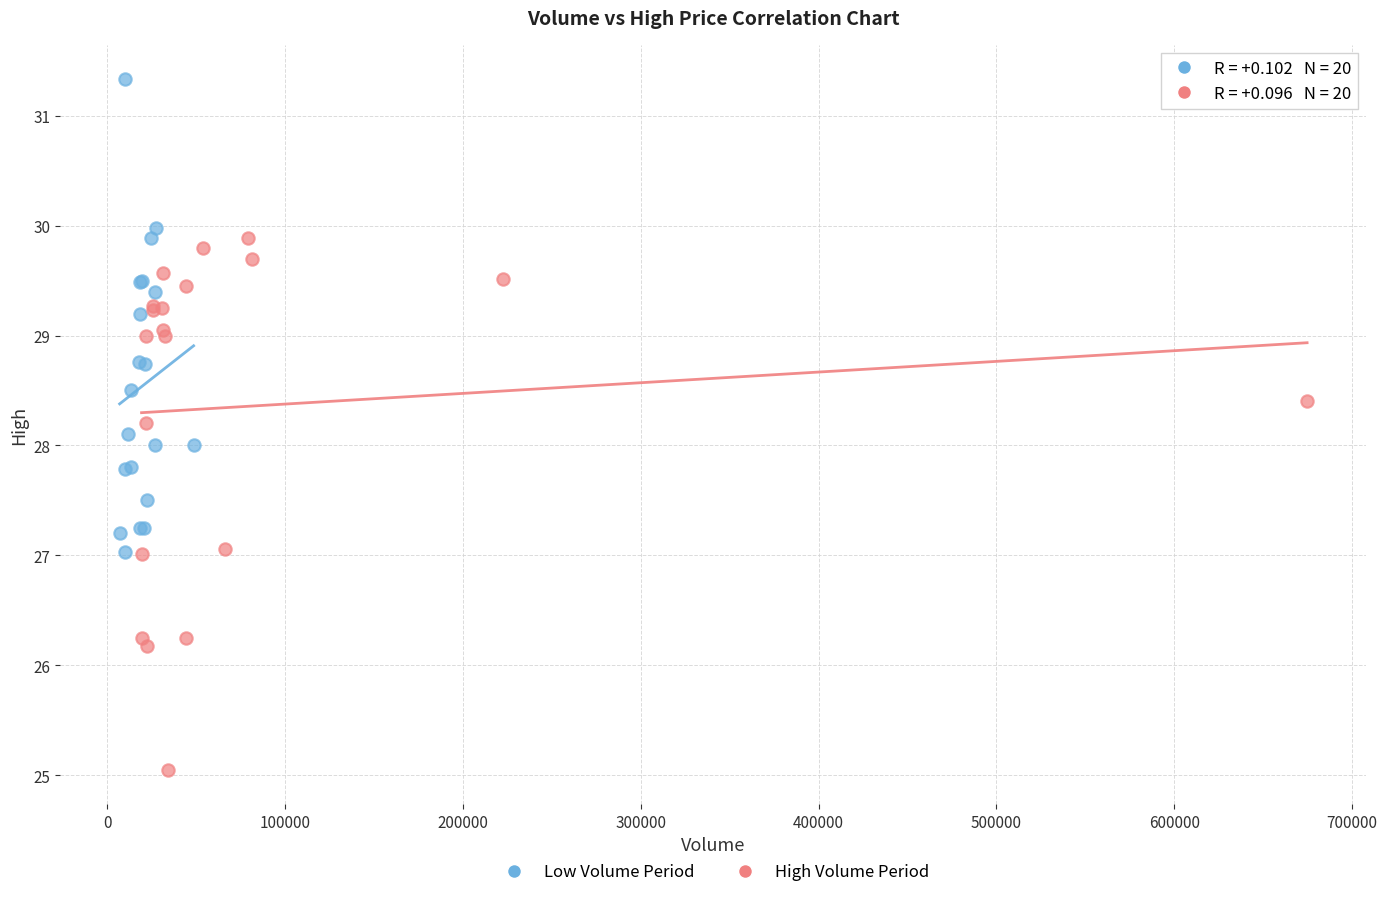

Which series reaches the minimum Y coordinate?

High Volume Period